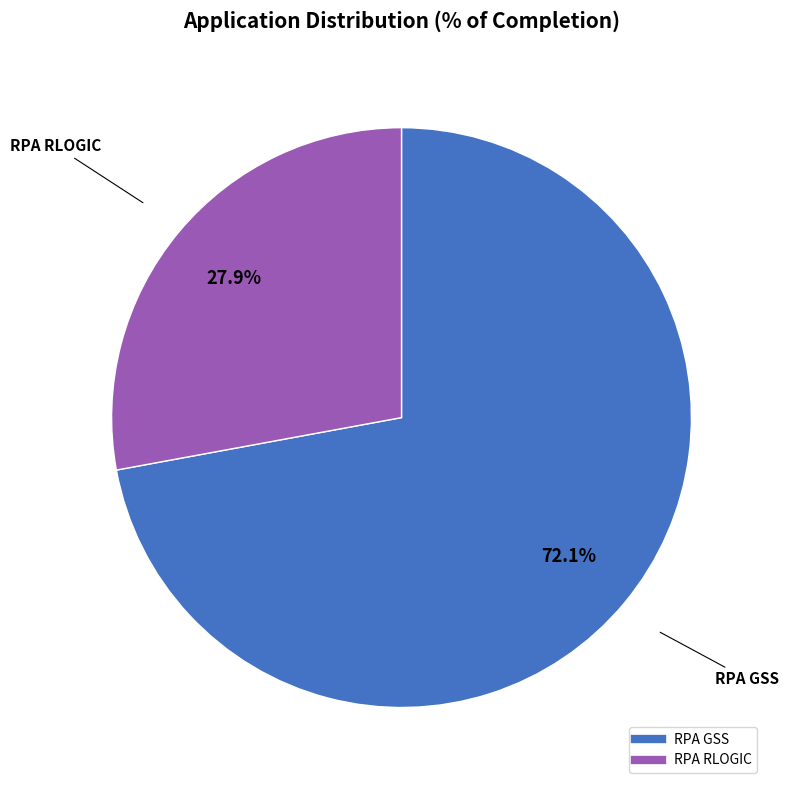

Does RPA GSS represent more than half of the total?

Yes